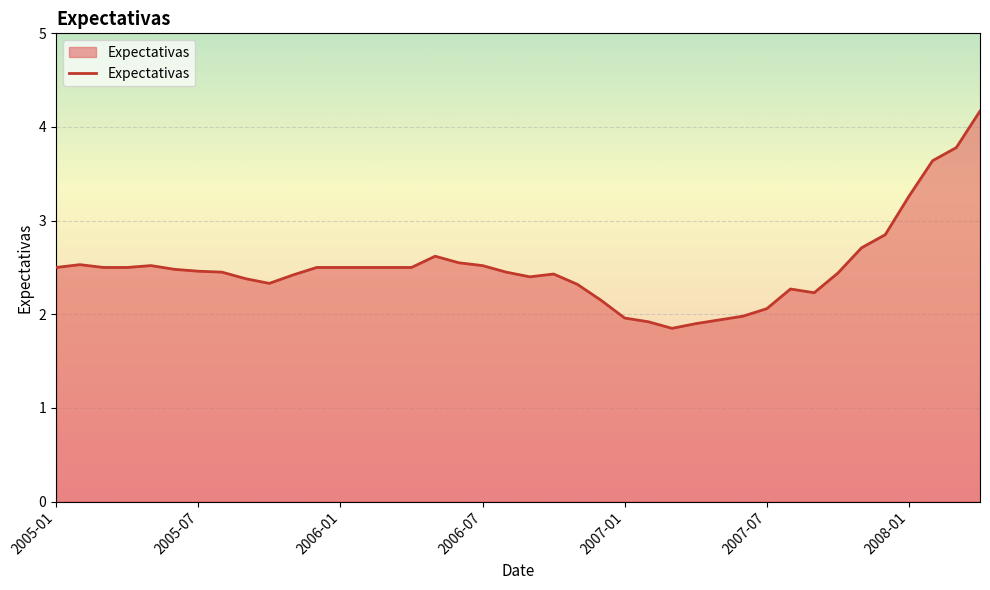

What is the difference between the maximum and second lowest values?

2.3